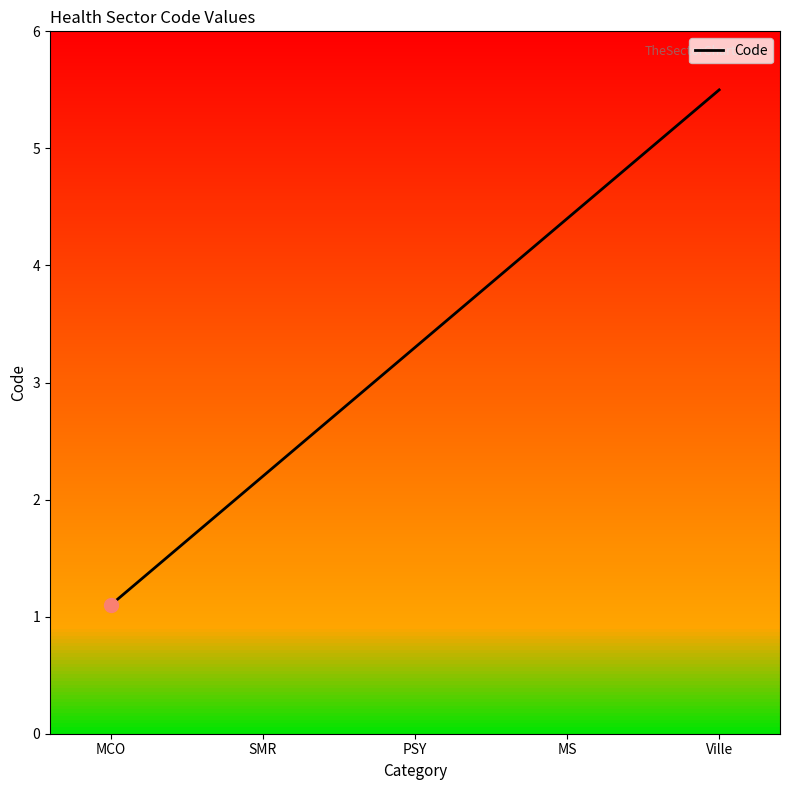

True or false: the data shows 3.3 at PSY.

True